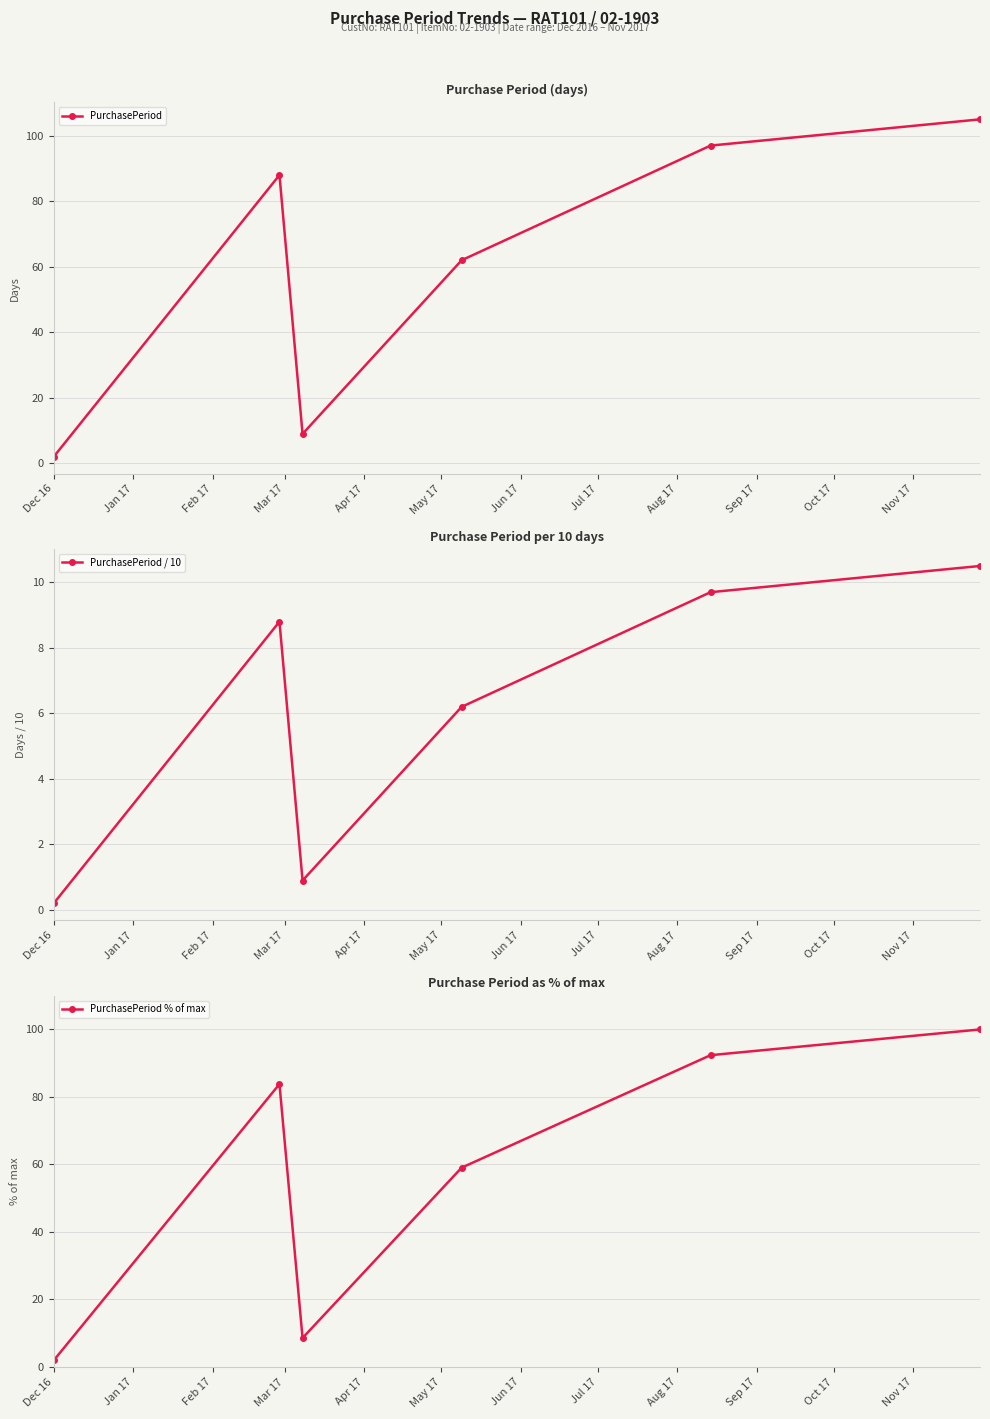

How many series are shown in this chart?

3